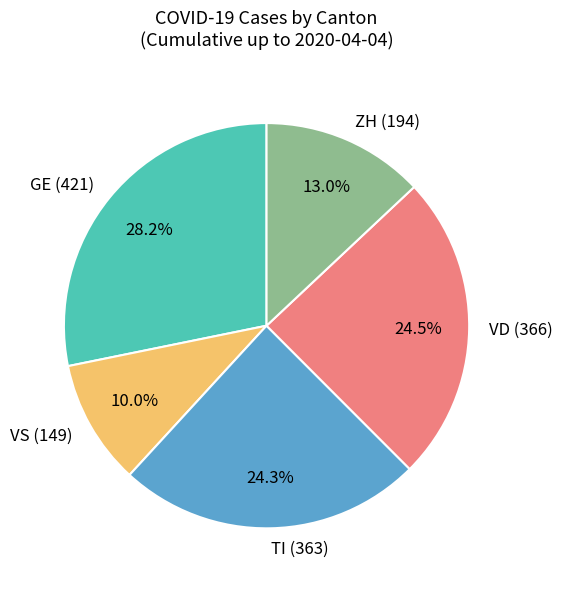

How many segments does this pie chart have?

5